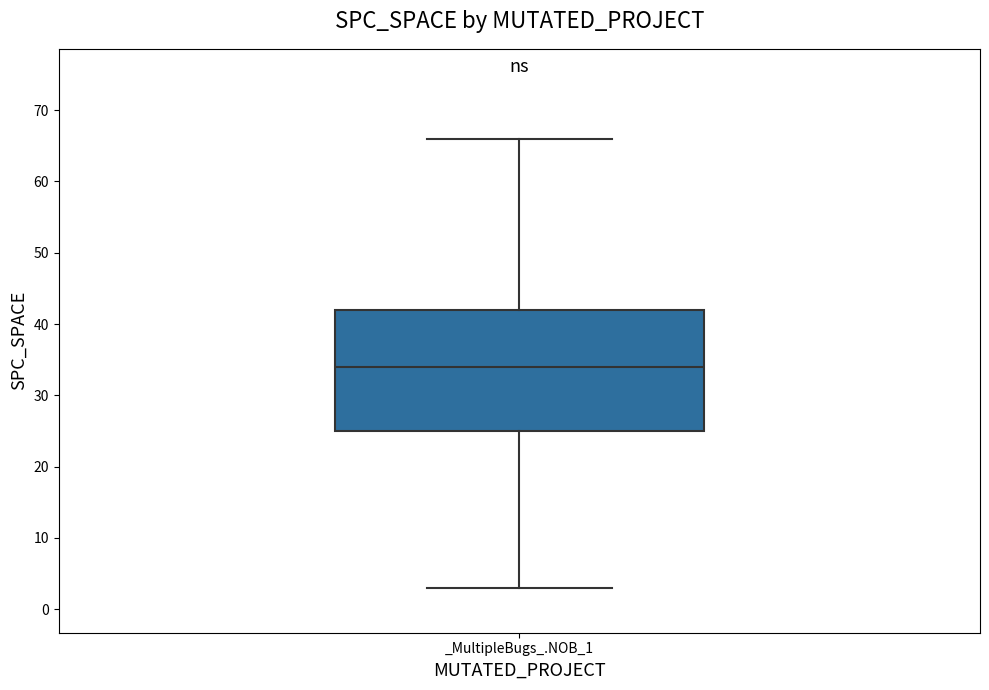

Transcribe this box plot: give where the median line is, the range the box spans, and where the two whiskers end, as read against the y-axis. The values are not printed on the chart, so give them approximately, as read against the axis.

median 34, box 25 to 42, whiskers 3 to 66